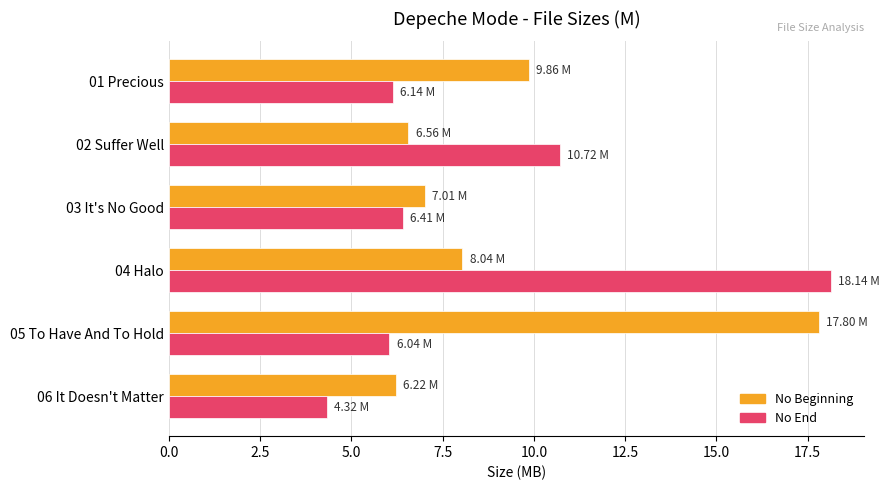

What is the total value across all series at 01 Precious?

16.0